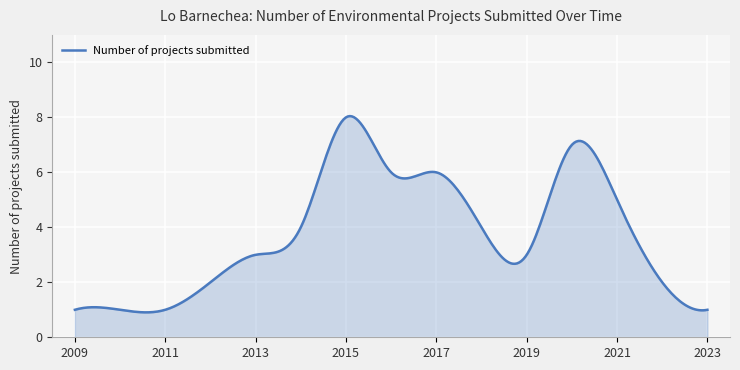

What is the minimum value shown in the chart?

0.9